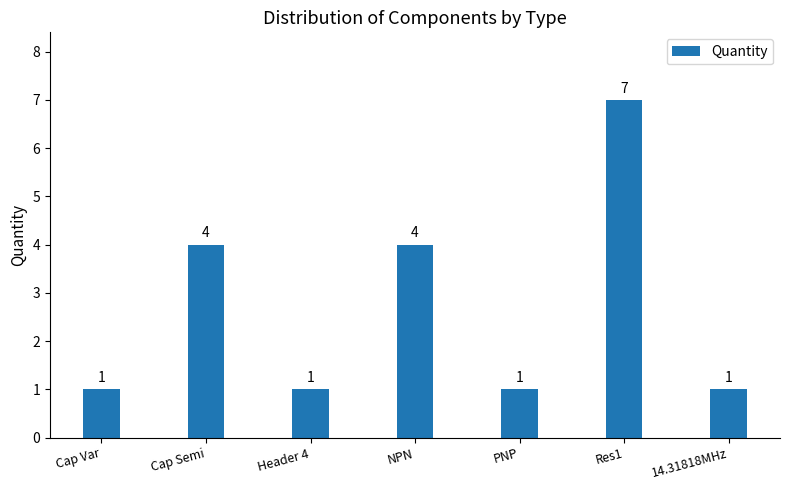

What is the maximum value shown in the chart?

7